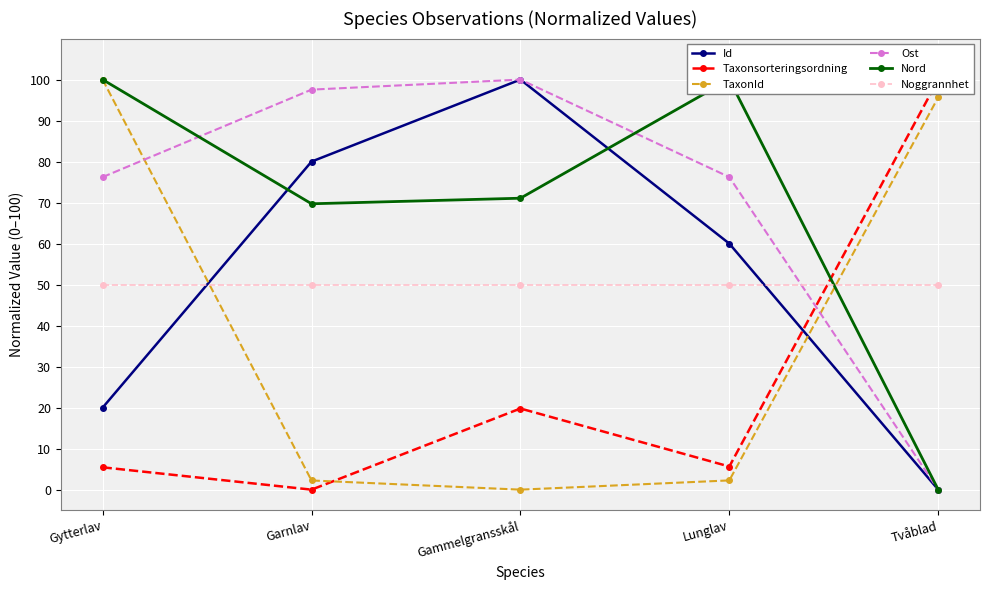

At which category is the sum across all series the highest?

Gytterlav